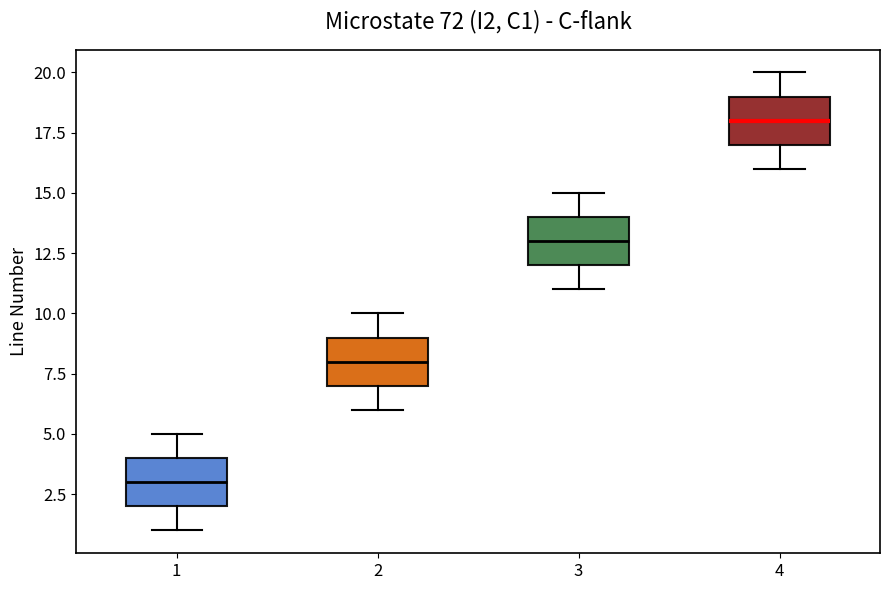

Which box's median line is the lowest?

1